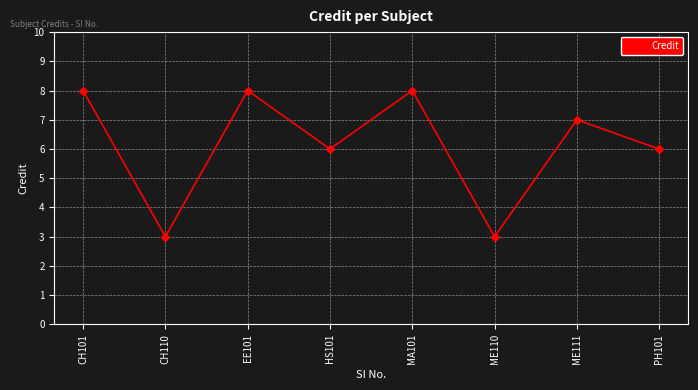

What is the value of the 6th point from the left?

3